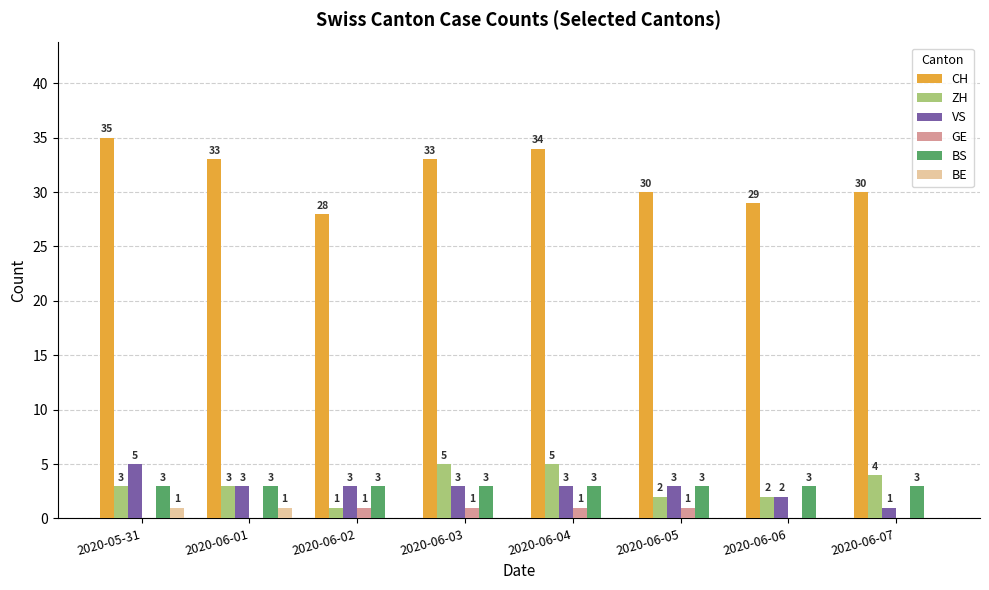

What is the greatest value displayed?

35